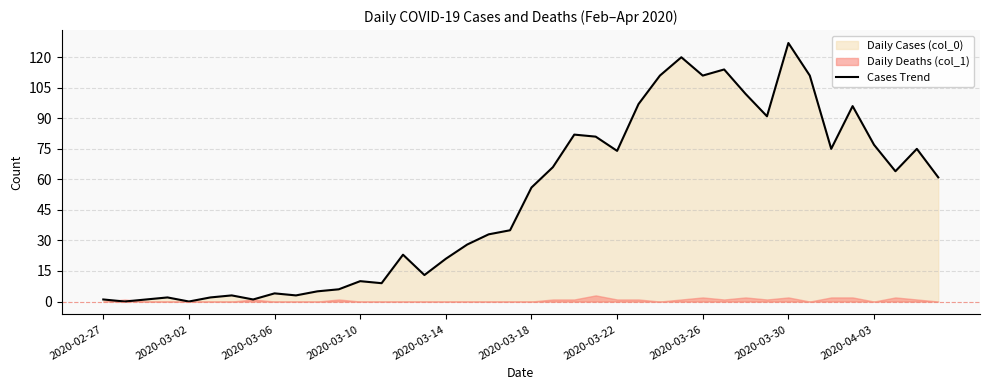

Is it true that Cases Trend equals 127 at 2020-03-30?

True